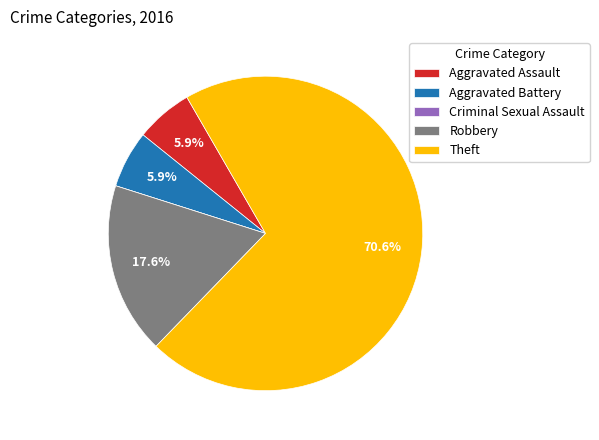

Which slice represents more than half of the pie?

Theft